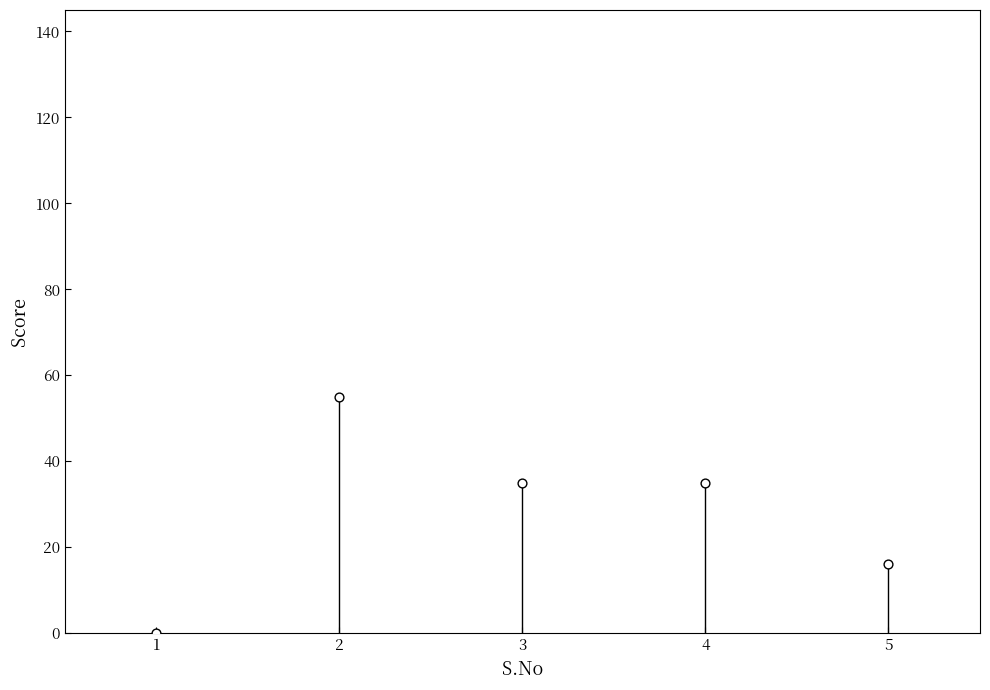

What is the average X value?

3